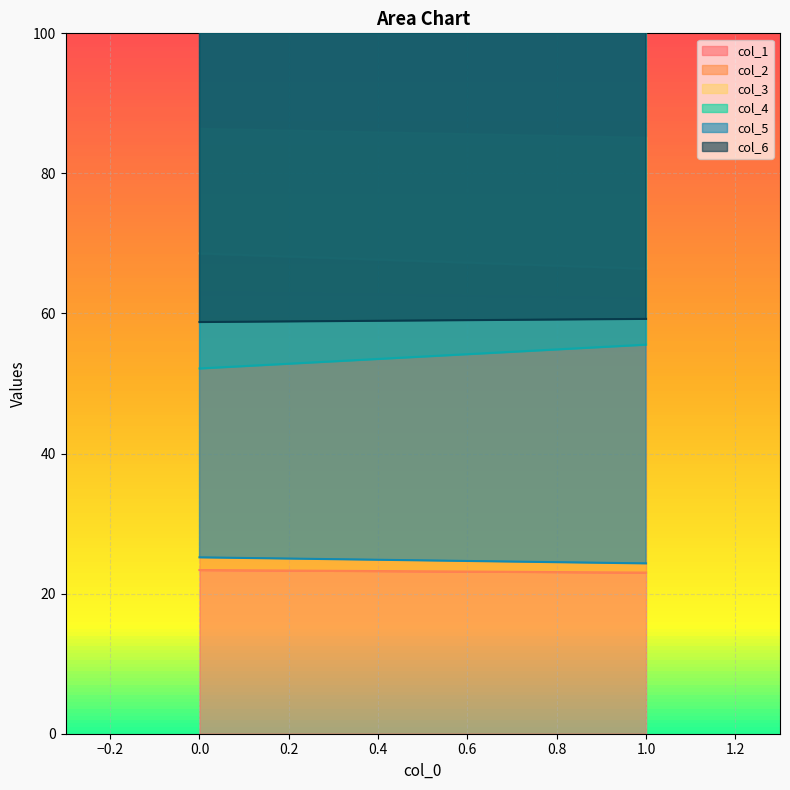

Reading right to left, transcribe all the data shown in this chart.

col_1: 1=23.0	0=23.4
col_2: 1=62.2	0=63.1
col_3: 1=66.4	0=68.6
col_4: 1=55.6	0=52.2
col_5: 1=24.3	0=25.2
col_6: 1=59.2	0=58.8